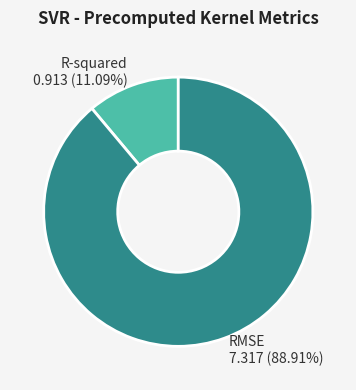

Count the number of slices in the pie.

2